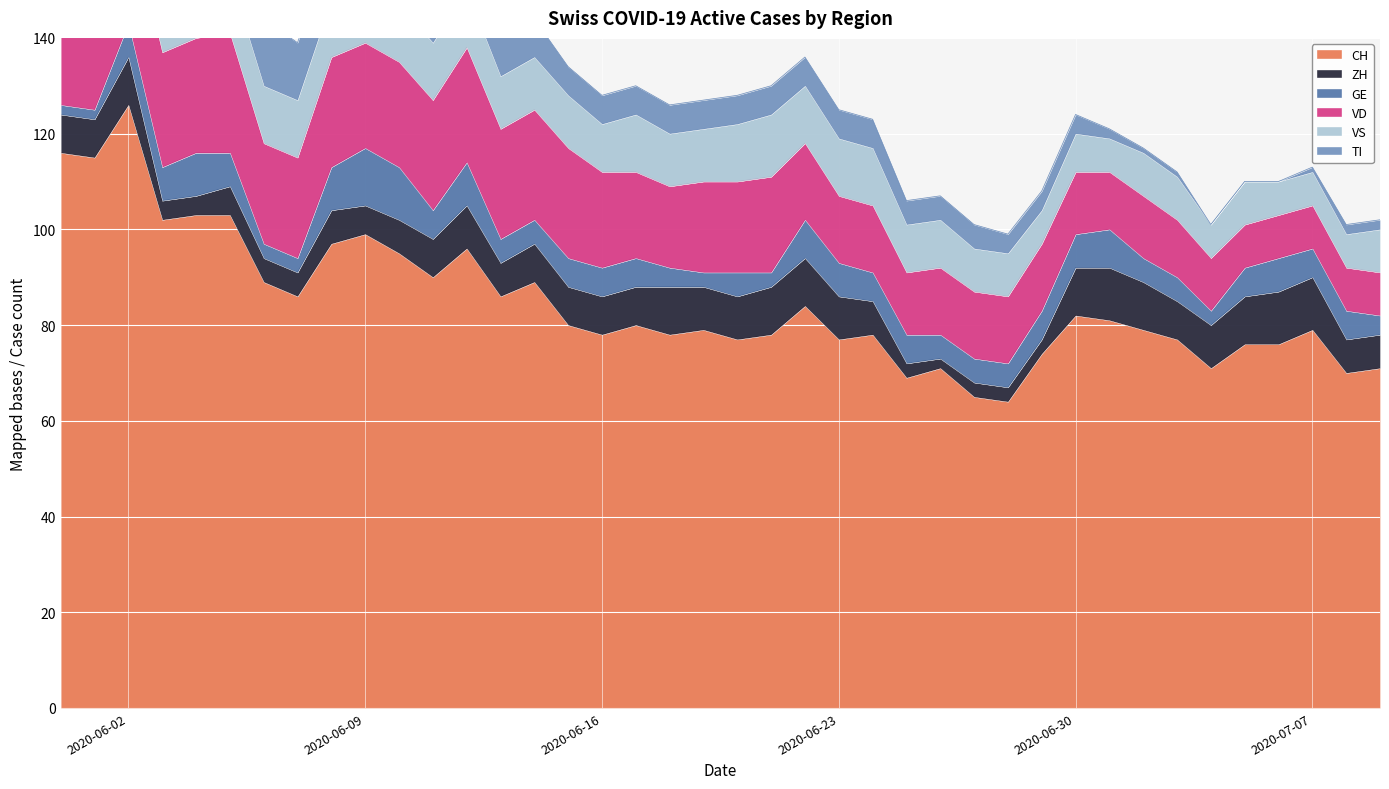

Reading right to left, transcribe all the data shown in this chart.

CH: 71	70	79	76	76	71	77	79	81	82	74	64	65	71	69	78	77	84	78	77	79	78	80	78	80	89	86	96	90	95	99	97	86	89	103	103	102	126	115	116
ZH: 7	7	11	11	10	9	8	10	11	10	3	3	3	2	3	7	9	10	10	9	9	10	8	8	8	8	7	9	8	7	6	7	5	5	6	4	4	10	8	8
GE: 4	6	6	7	6	3	5	5	8	7	6	5	5	5	6	6	7	8	3	5	3	4	6	6	6	5	5	9	6	11	12	9	3	3	7	9	7	7	2	2
VD: 9	9	9	9	9	11	12	13	12	13	14	14	14	14	13	14	14	16	20	19	19	17	18	20	23	23	23	24	23	22	22	23	21	21	25	24	24	24	20	21
VS: 9	7	7	7	9	7	9	9	7	8	7	9	9	10	10	12	12	12	13	12	11	11	12	10	11	11	11	12	12	12	12	12	12	12	12	12	11	12	12	10
TI: 2	2	1	0	0	0	1	1	2	4	4	4	5	5	5	6	6	6	6	6	6	6	6	6	6	8	9	9	10	10	11	11	12	14	16	17	19	25	27	29